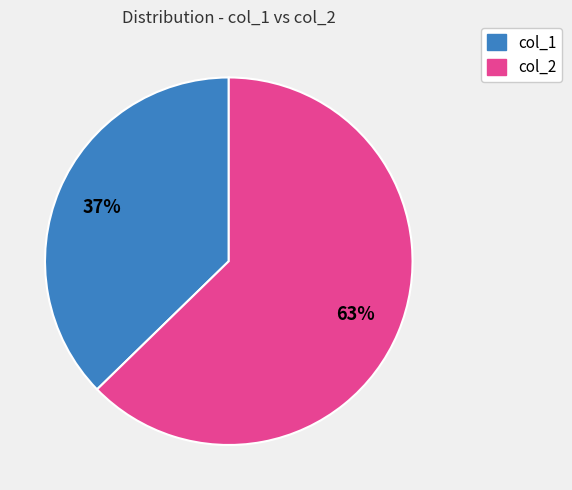

Between col_2 and col_1, which is larger?

col_2